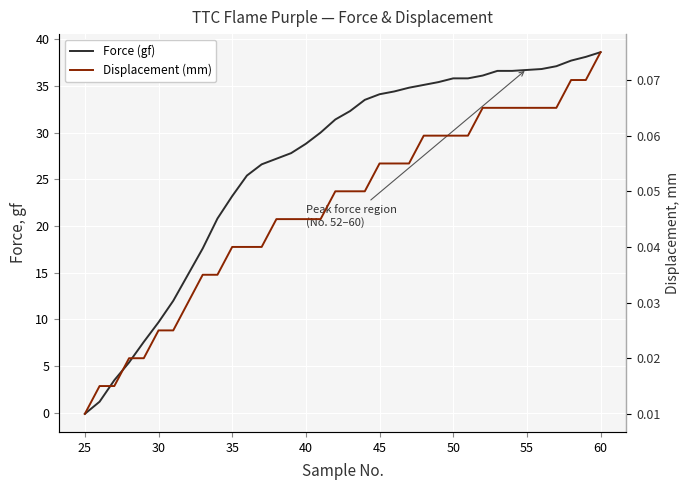

How many lines are shown in the chart?

2